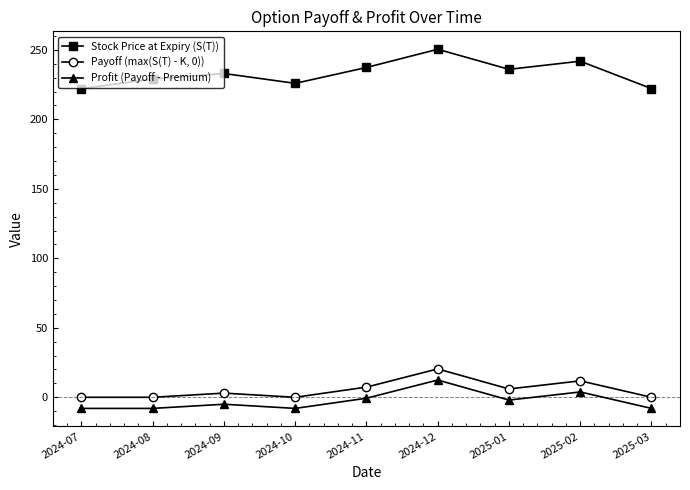

The value of Stock Price at Expiry (S(T)) at 2024-11 is 164.4. True or false?

False